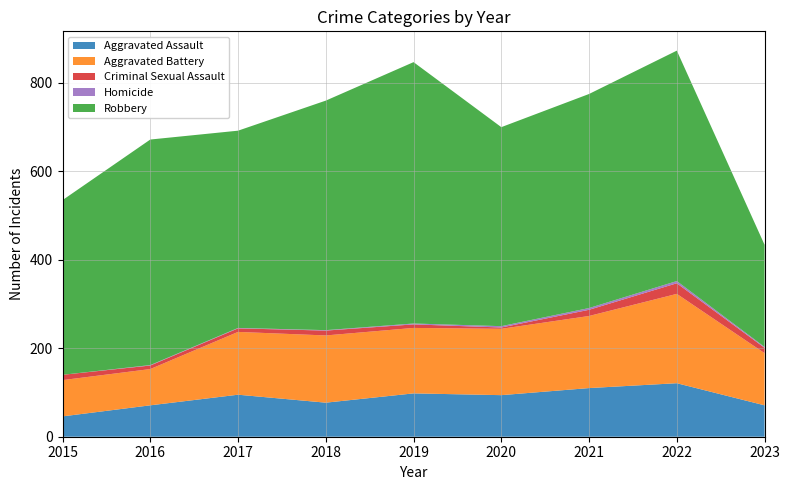

Reading left to right, transcribe all the data shown in this chart.

Aggravated Assault: 2015=46	2016=71	2017=95	2018=77	2019=98	2020=94	2021=110	2022=121	2023=71
Aggravated Battery: 2015=82	2016=82	2017=142	2018=152	2019=148	2020=150	2021=163	2022=202	2023=118
Criminal Sexual Assault: 2015=12	2016=8	2017=8	2018=11	2019=8	2020=3	2021=14	2022=24	2023=12
Homicide: 2015=0	2016=1	2017=1	2018=1	2019=2	2020=3	2021=4	2022=5	2023=2
Robbery: 2015=395	2016=510	2017=446	2018=519	2019=591	2020=450	2021=484	2022=521	2023=231